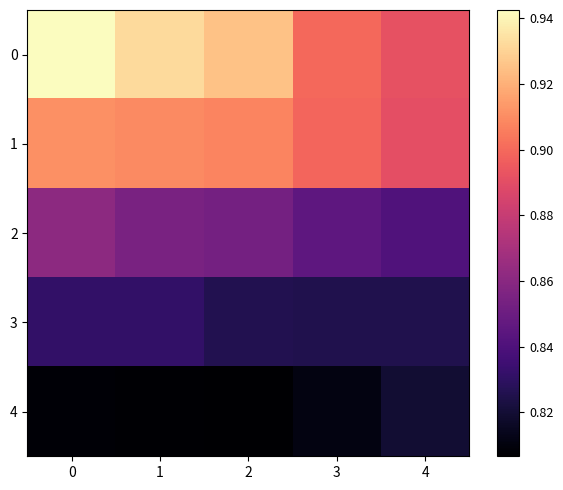

At how many categories does at least one series exceed 0?

5